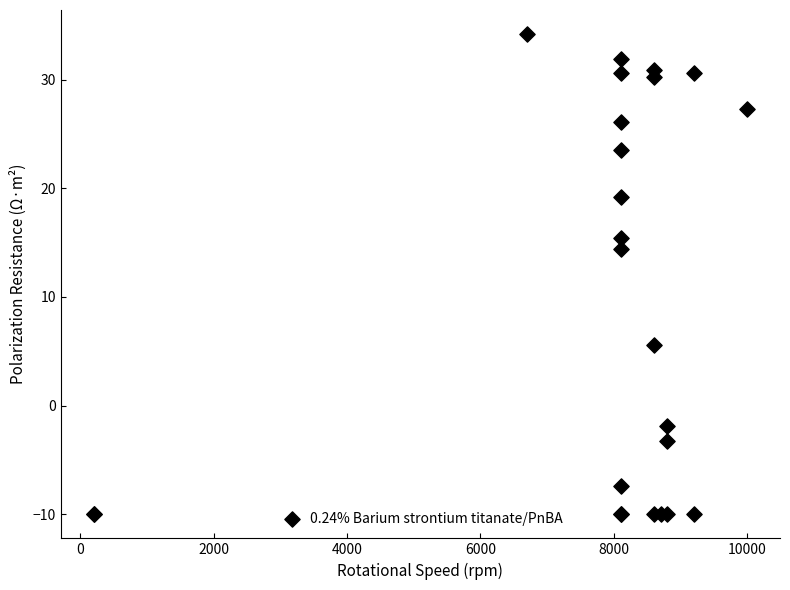

What Y value in the scatter plot is closest to 12?

14.4